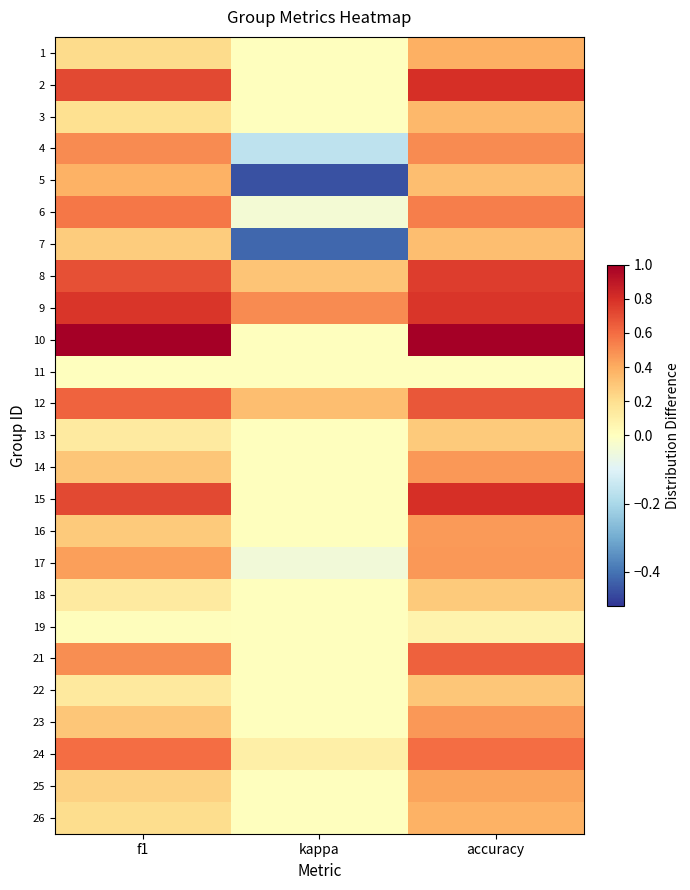

Count the number of data series in this chart.

25